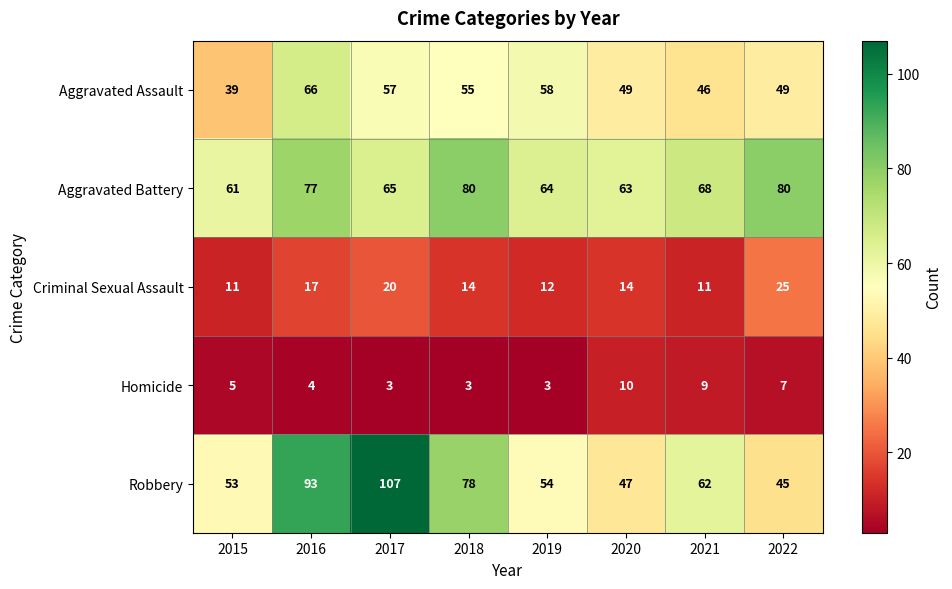

What is the average value of the Criminal Sexual Assault series?

16